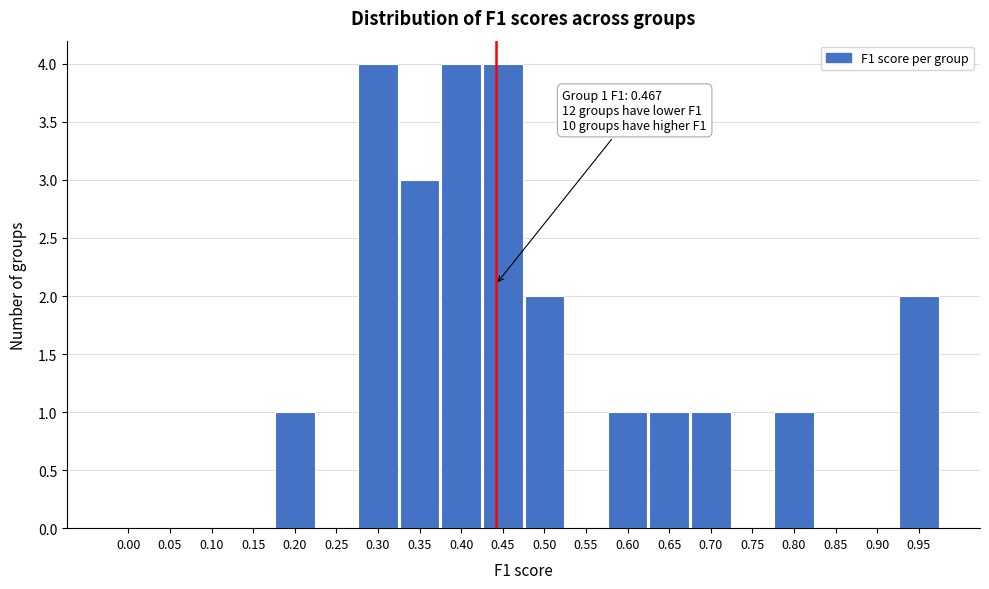

Reading left to right, list all the values displayed in this chart.

0.00=0	0.05=0	0.10=0	0.15=0	0.20=1	0.25=0	0.30=4	0.35=3	0.40=4	0.45=4	0.50=2	0.55=0	0.60=1	0.65=1	0.70=1	0.75=0	0.80=1	0.85=0	0.90=0	0.95=2